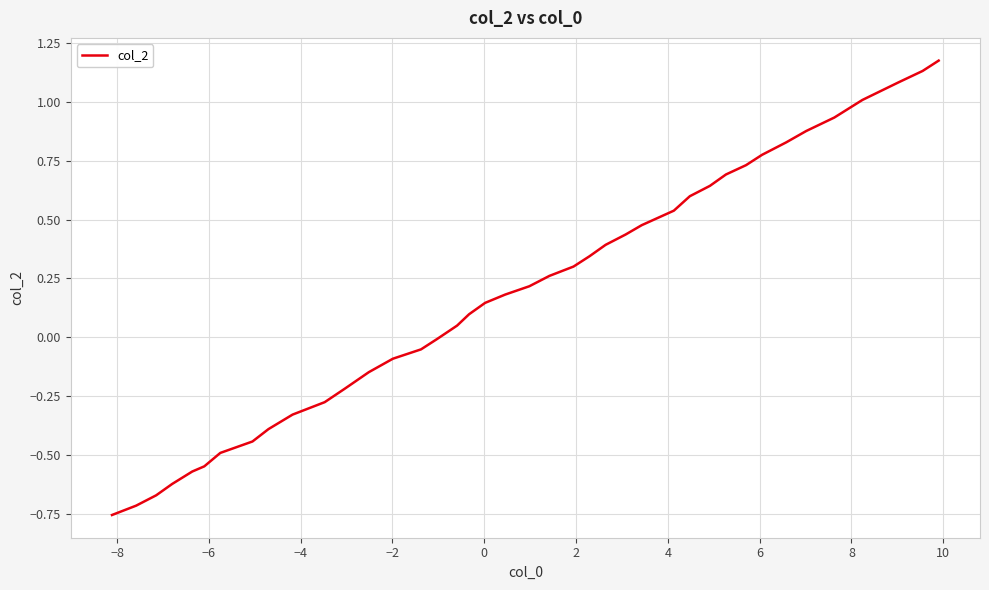

How many lines are shown in the chart?

1